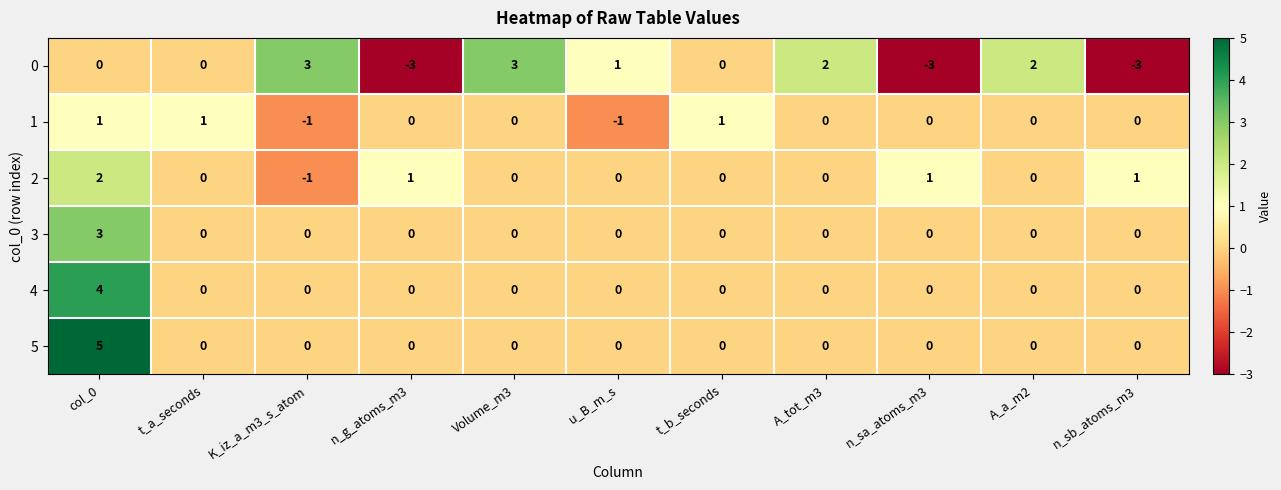

At col_0, list the series in order from largest to smallest.

5, 4, 3, 2, 1, 0